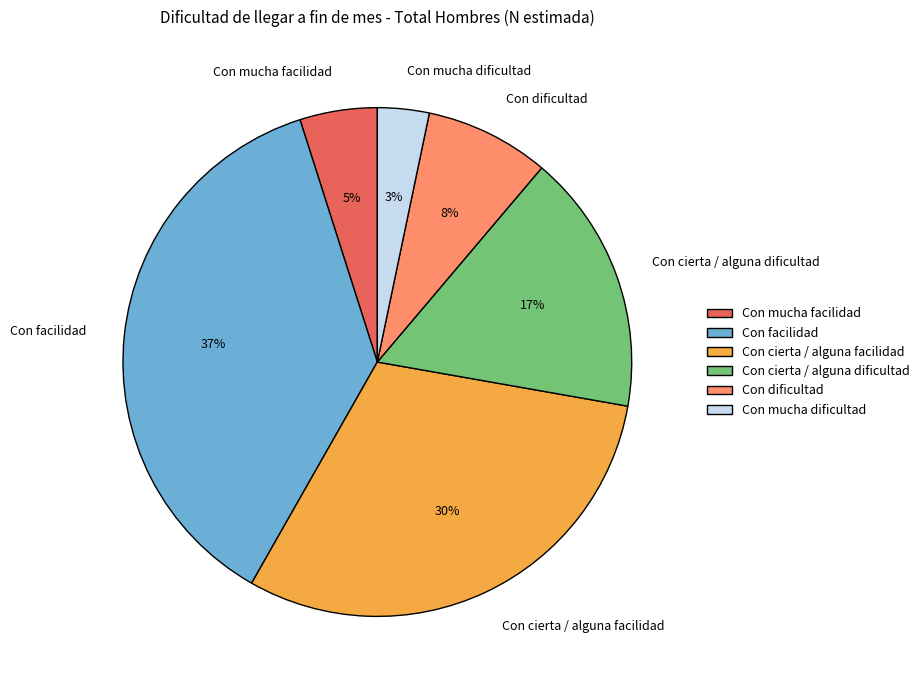

To the nearest percent, what is the average slice percentage?

17%